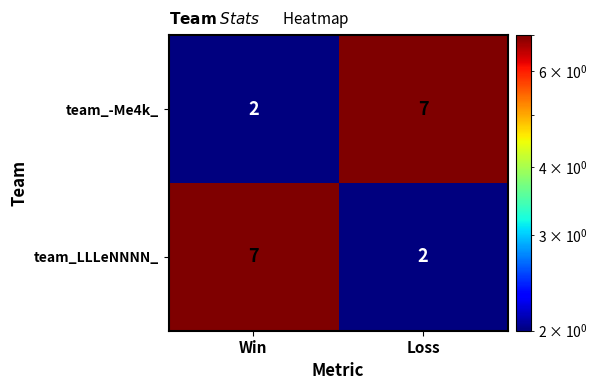

The value of team_-Me4k_ at Loss is 7. True or false?

True